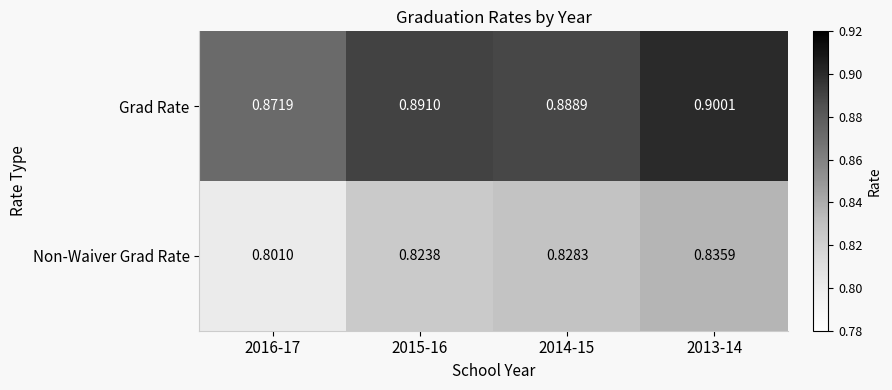

What is the spread (max minus min) of values at 2016-17?

0.1